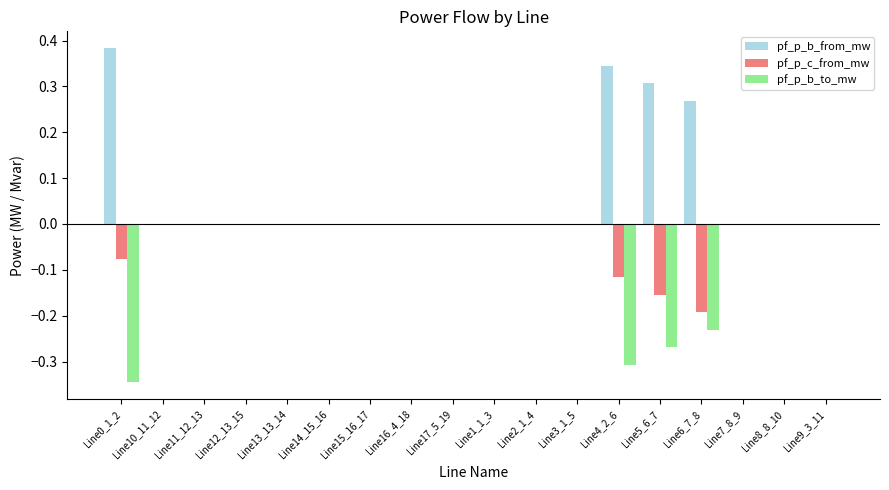

What is the sum of all pf_p_b_from_mw values?

1.3